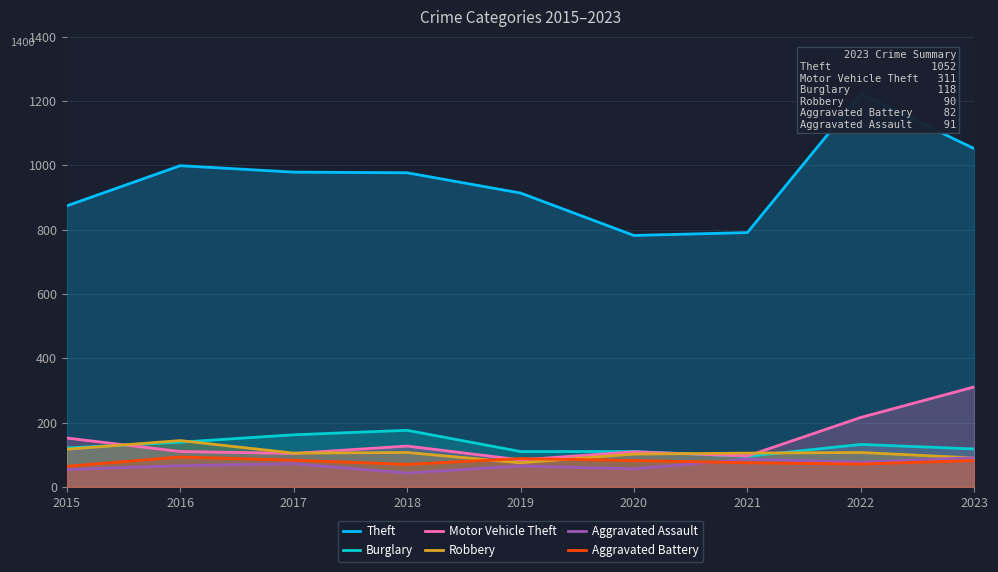

True or false: Robbery and Theft intersect in this chart.

False